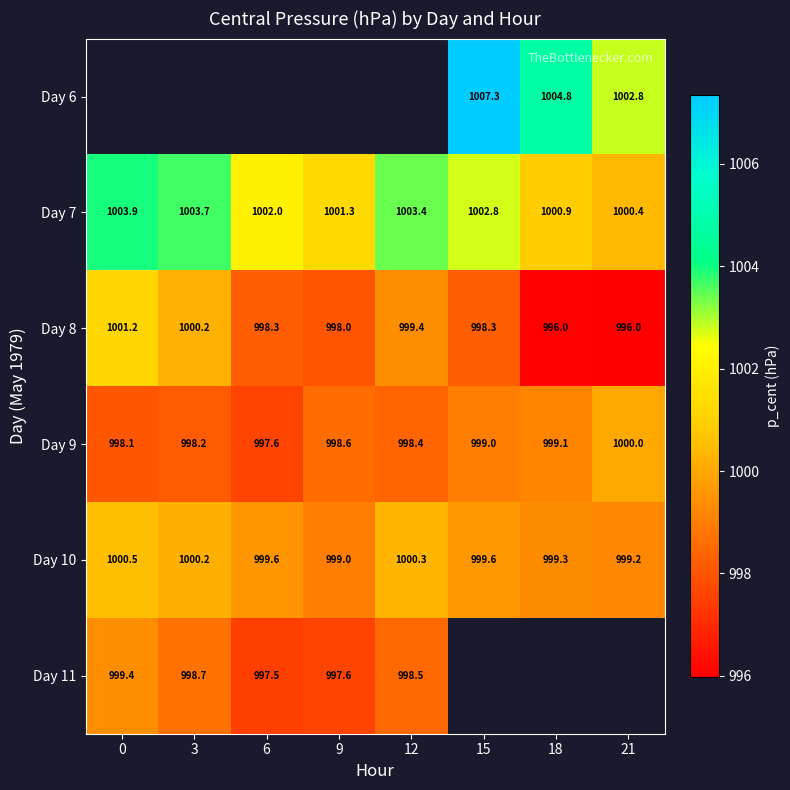

What is the minimum value for Day 10?

999.0